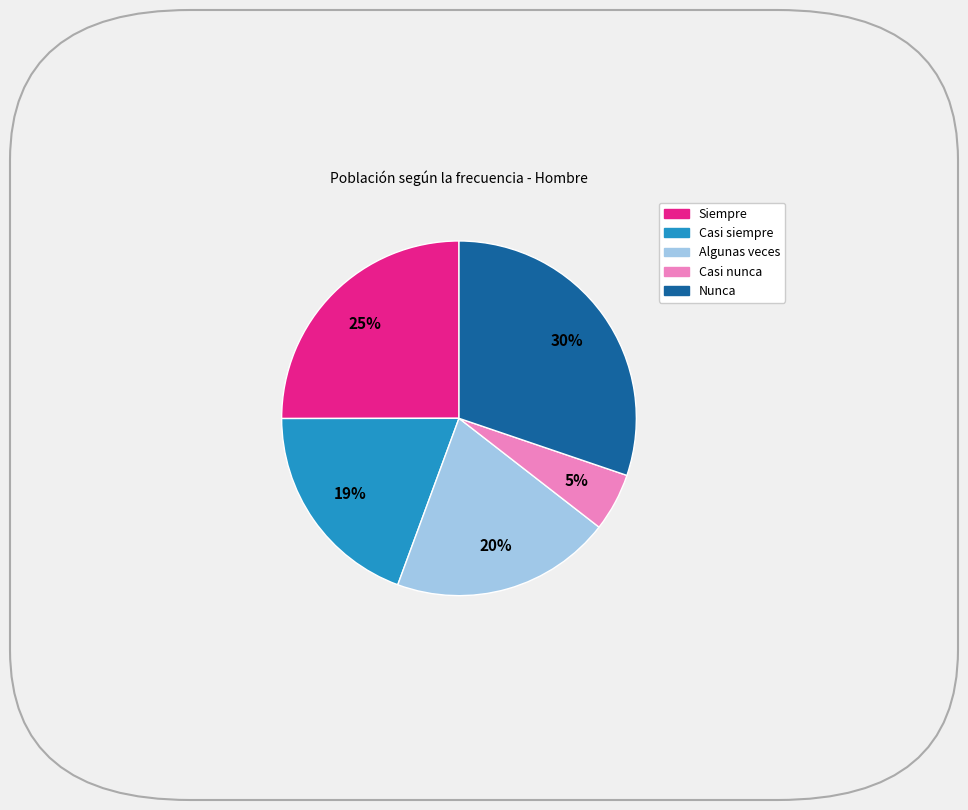

What percentage is the Siempre slice, to the nearest percent?

25%